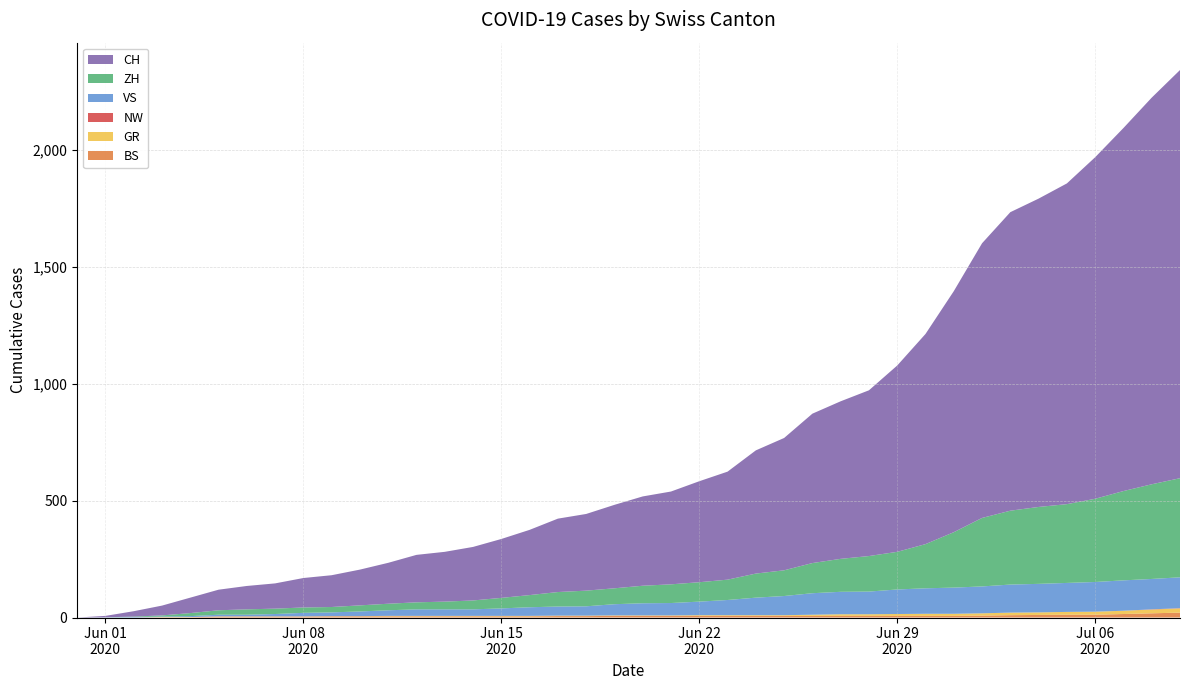

Reading right to left, transcribe all the data shown in this chart.

BS: 21	18	15	12	12	11	10	8	7	7	7	7	7	7	7	7	7	7	7	7	7	6	6	5	5	5	5	5	5	5	5	4	4	4	4	1	1	0	0	0
GR: 18	16	14	13	12	11	11	10	9	9	8	7	7	5	3	3	3	3	2	2	2	2	2	2	2	2	2	2	2	1	1	1	1	1	1	1	1	0	0	0
NW: 1	1	0	0	0	0	0	0	0	0	0	0	0	0	0	0	0	0	0	0	0	0	0	0	0	0	0	0	0	0	0	0	0	0	0	0	0	0	0	0
VS: 132	130	130	127	124	122	120	115	112	109	105	97	96	92	82	75	65	58	53	52	48	40	39	37	32	28	28	28	24	20	16	15	10	7	7	4	2	2	1	0
ZH: 424	405	382	356	337	329	316	293	237	189	161	152	141	129	110	103	87	83	80	75	68	67	62	52	45	38	33	30	28	26	23	23	23	23	19	13	5	2	0	0
CH: 1746	1654	1553	1461	1372	1319	1277	1175	1031	899	797	709	674	639	566	527	462	432	397	382	357	328	314	279	252	229	213	203	175	153	136	126	108	100	88	66	42	23	6	0